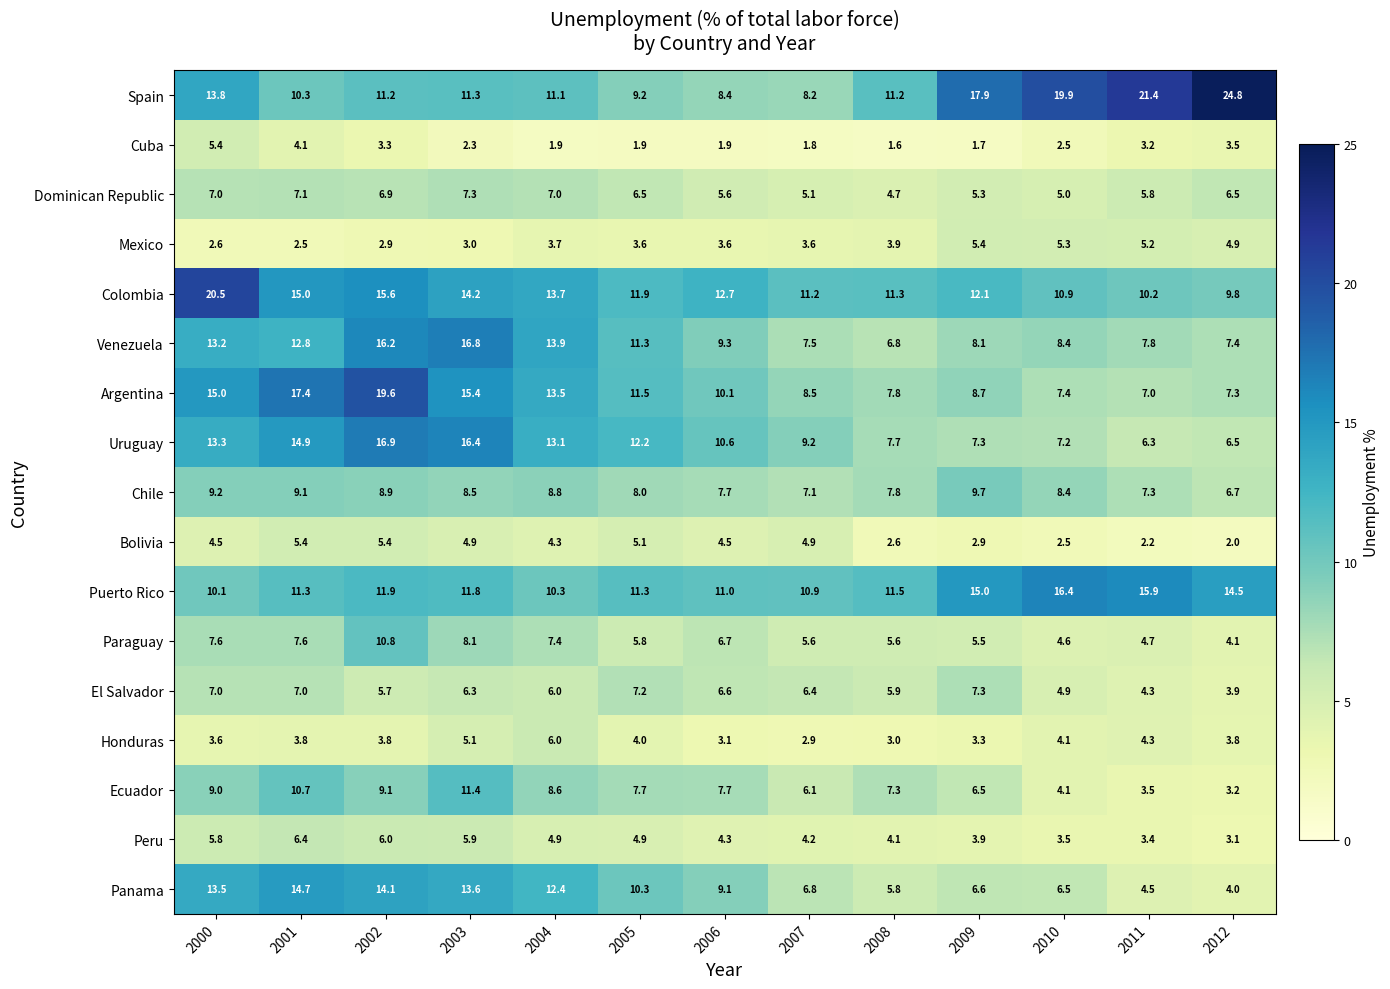

True or false: Paraguay has a value of 5.5 at 2009.

True